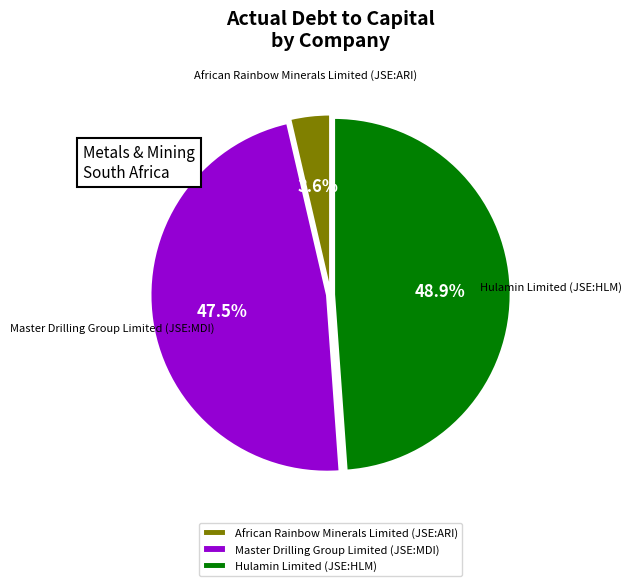

What portion of the pie excludes African Rainbow Minerals Limited (JSE:ARI)?

96.4%